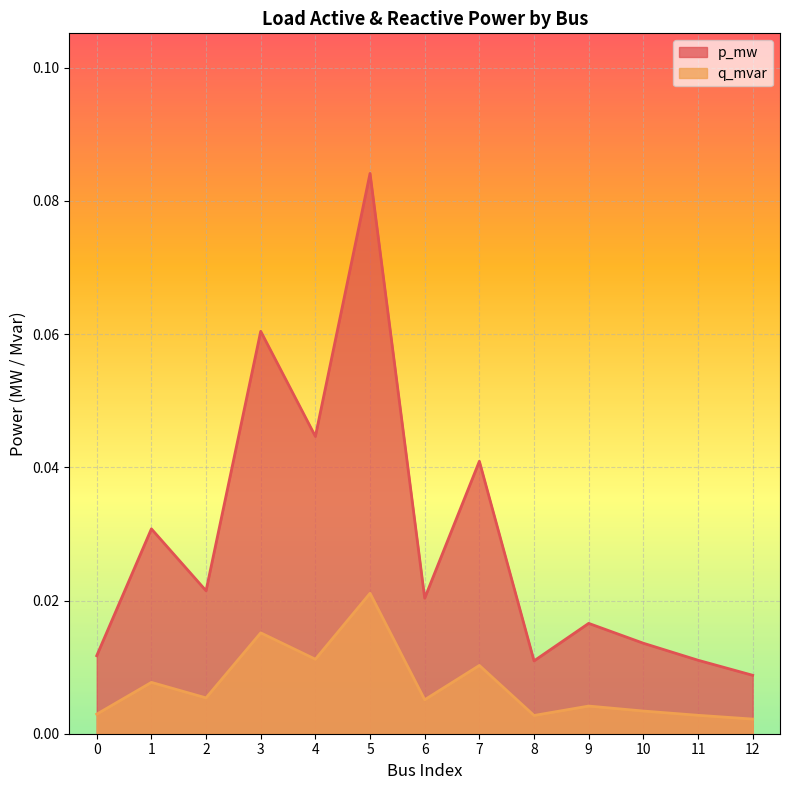

Where is the first local maximum for p_mw?

1